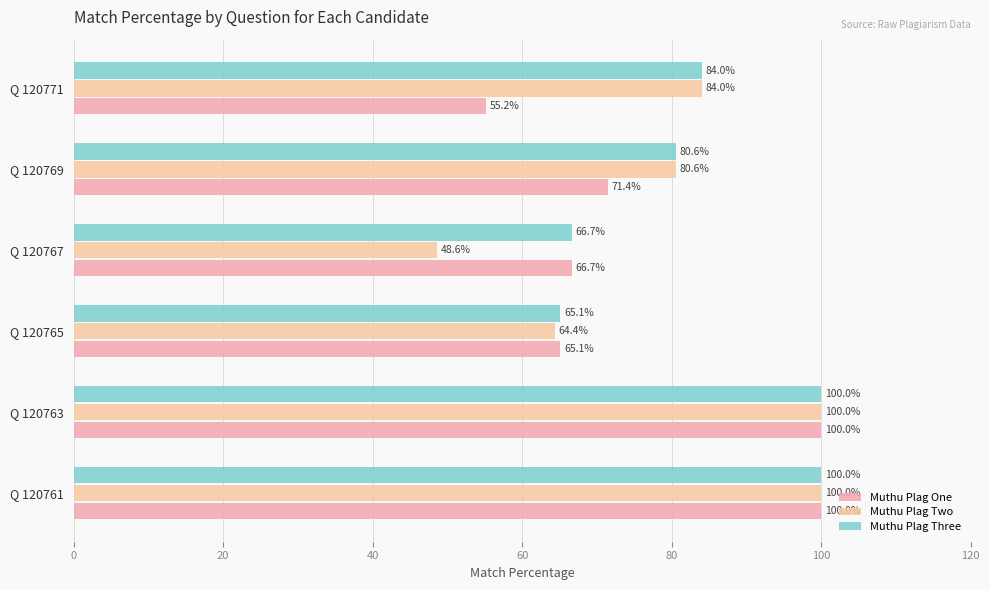

What is the greatest value displayed?

100.0